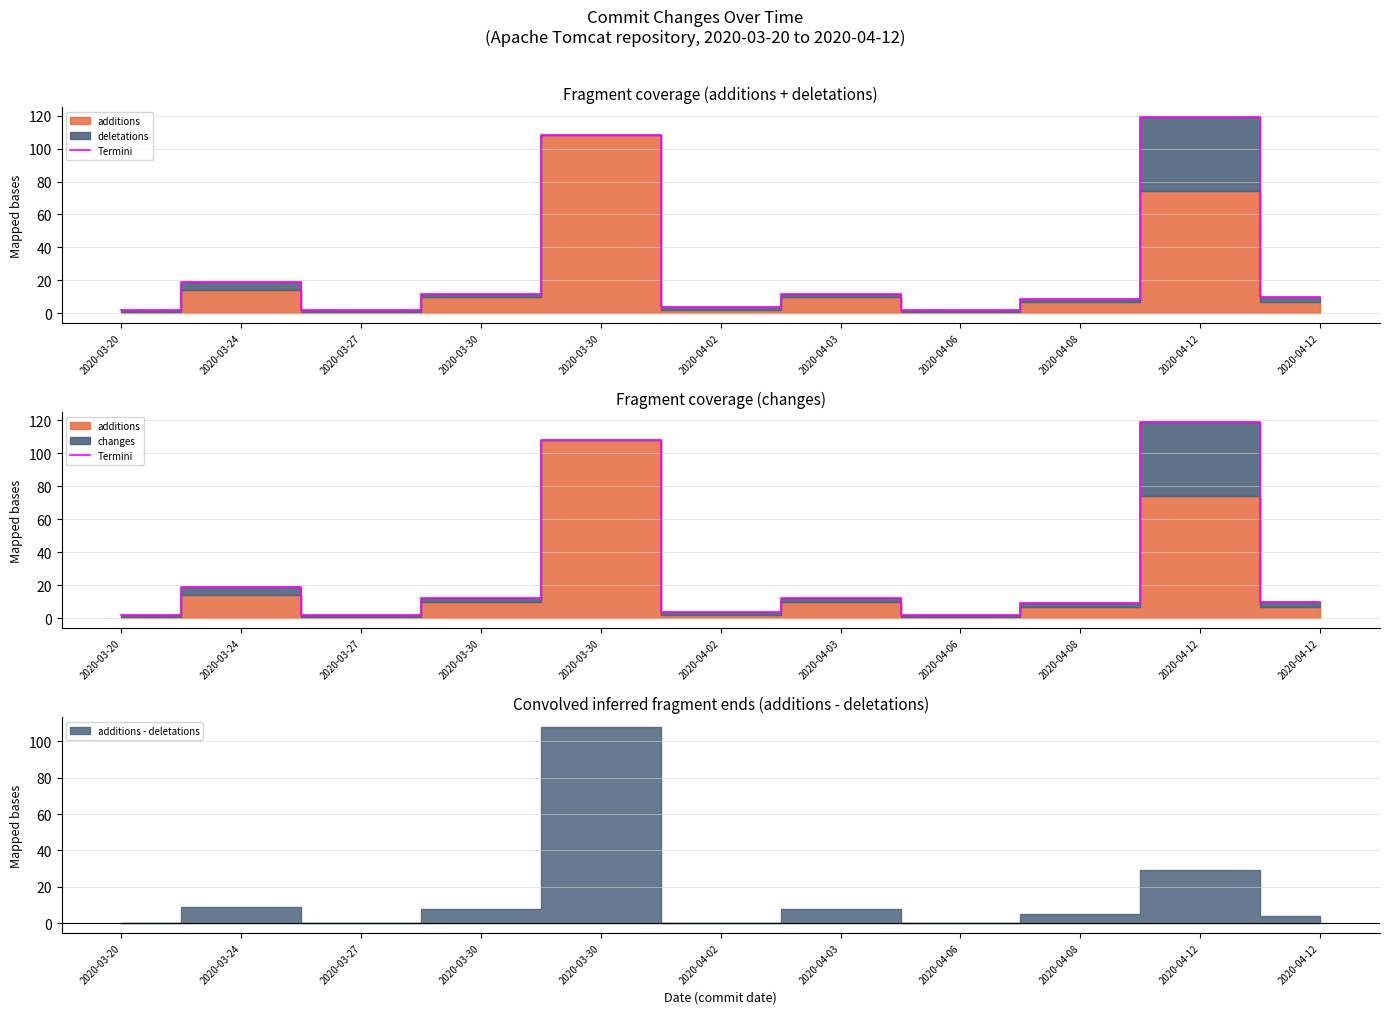

At which label does the data first exceed 10?

2020-03-24